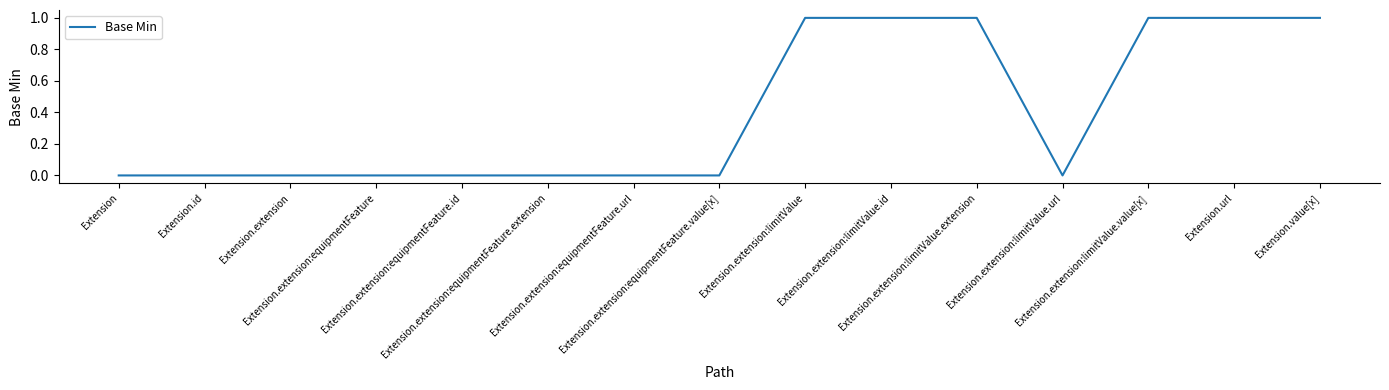

How many lines are shown in the chart?

1